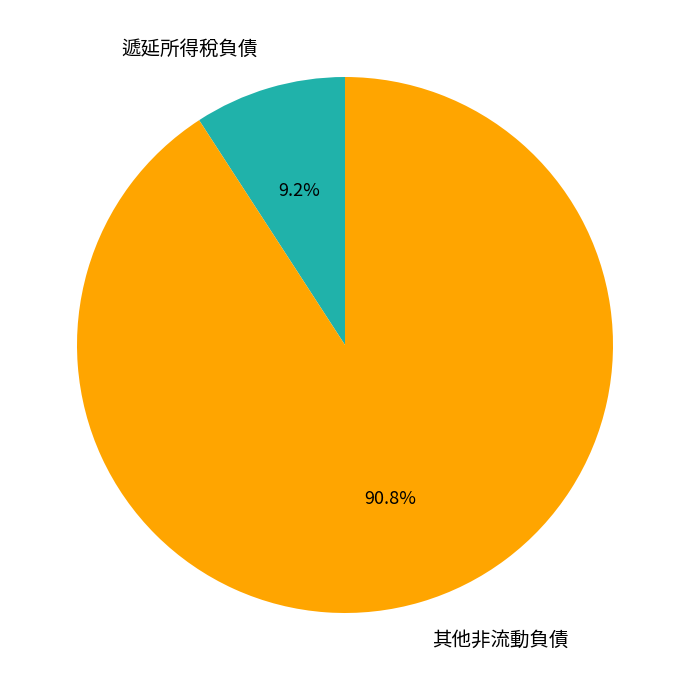

Does 其他非流動負債 account for over 50% of the chart?

Yes